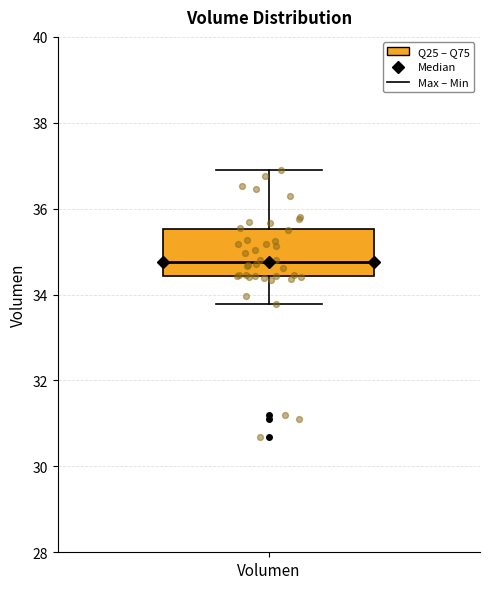

Where does the upper whisker of the box for Volumen end on the y-axis? The values are not printed on the chart, so give them approximately, as read against the axis.

36.8